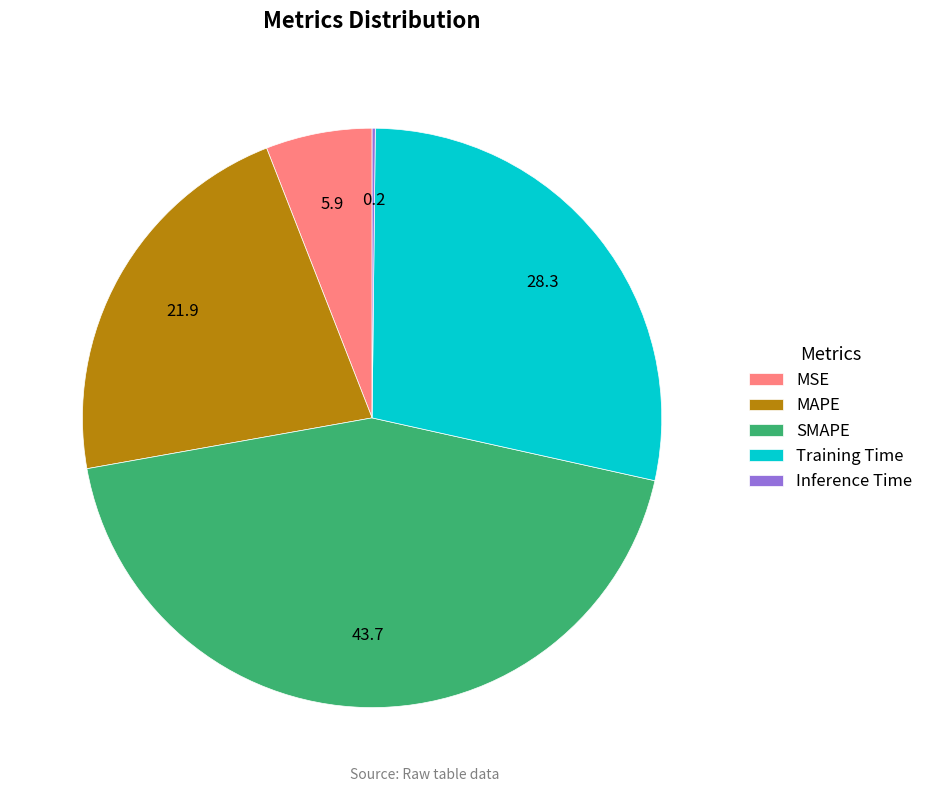

Is there a majority slice in this chart?

No